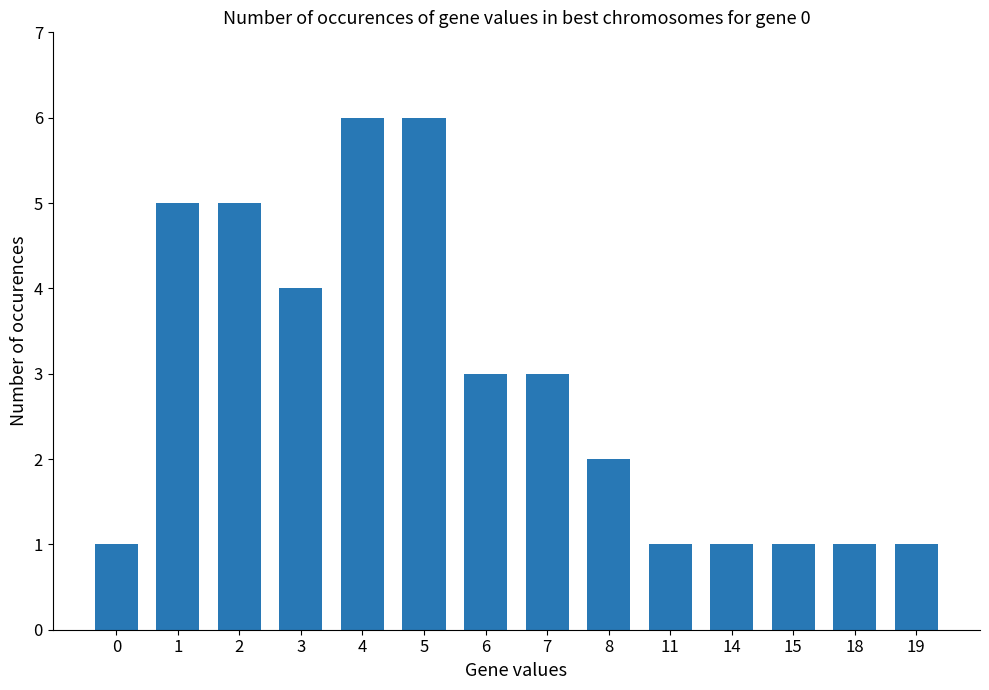

True or false: the data shows 0 at 19.

False